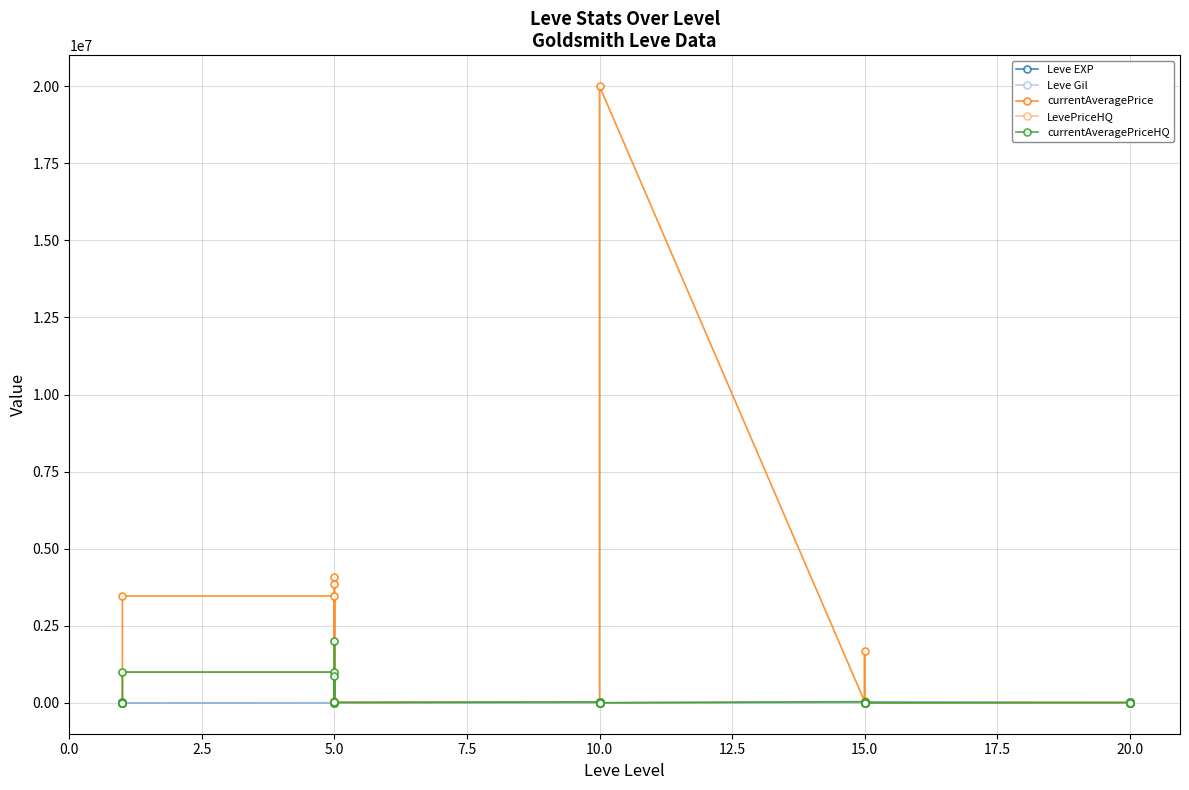

Reading left to right, extract all data points from this chart.

Leve EXP: 630.0	1.0	450.0	720.0	630.0	630.0	3600.0	2230.0	3040.0	3600.0	1980.0	3600.0	9990.0	7880.0	7880.0	2230.0	9990.0	6880.0	18910.0	13040.0	24790.0	10100.0	13040.0	24790.0	10710.0	12960.0	18290.0	21600.0	8990.0	10710.0
Leve Gil: 113.0	116.0	112.0	112.0	113.0	112.0	139.0	170.0	169.0	139.0	140.0	139.0	168.0	288.0	250.0	168.0	293.0	288.0	245.0	173.0	529.0	223.0	173.0	529.0	280.0	166.0	192.0	290.0	105.0	292.0
currentAveragePrice: 67.8	14967.2	1000.0	0.0	0.0	3466666.8	3466666.8	203.5	45000.0	4078900.0	3850000.0	15483.3	26601.7	18000.0	0.0	60.0	0.0	20000900.0	46333.3	29500.0	0.0	0.0	1685500.0	0.0	8828.6	0.0	0.0	0.0	29500.0	0.0
LevePriceHQ: 78.8	33583.3	0.0	0.0	0.0	1000000.0	1000000.0	0.0	40000.0	2002725.0	874975.0	15483.3	29805.0	18000.0	0.0	0.0	0.0	0.0	39000.0	29500.0	0.0	0.0	10000.0	0.0	8828.6	0.0	0.0	0.0	29500.0	0.0
currentAveragePriceHQ: 78.8	33583.3	0.0	0.0	0.0	1000000.0	1000000.0	0.0	40000.0	2002725.0	874975.0	15483.3	29805.0	18000.0	0.0	0.0	0.0	0.0	39000.0	29500.0	0.0	0.0	10000.0	0.0	8828.6	0.0	0.0	0.0	29500.0	0.0